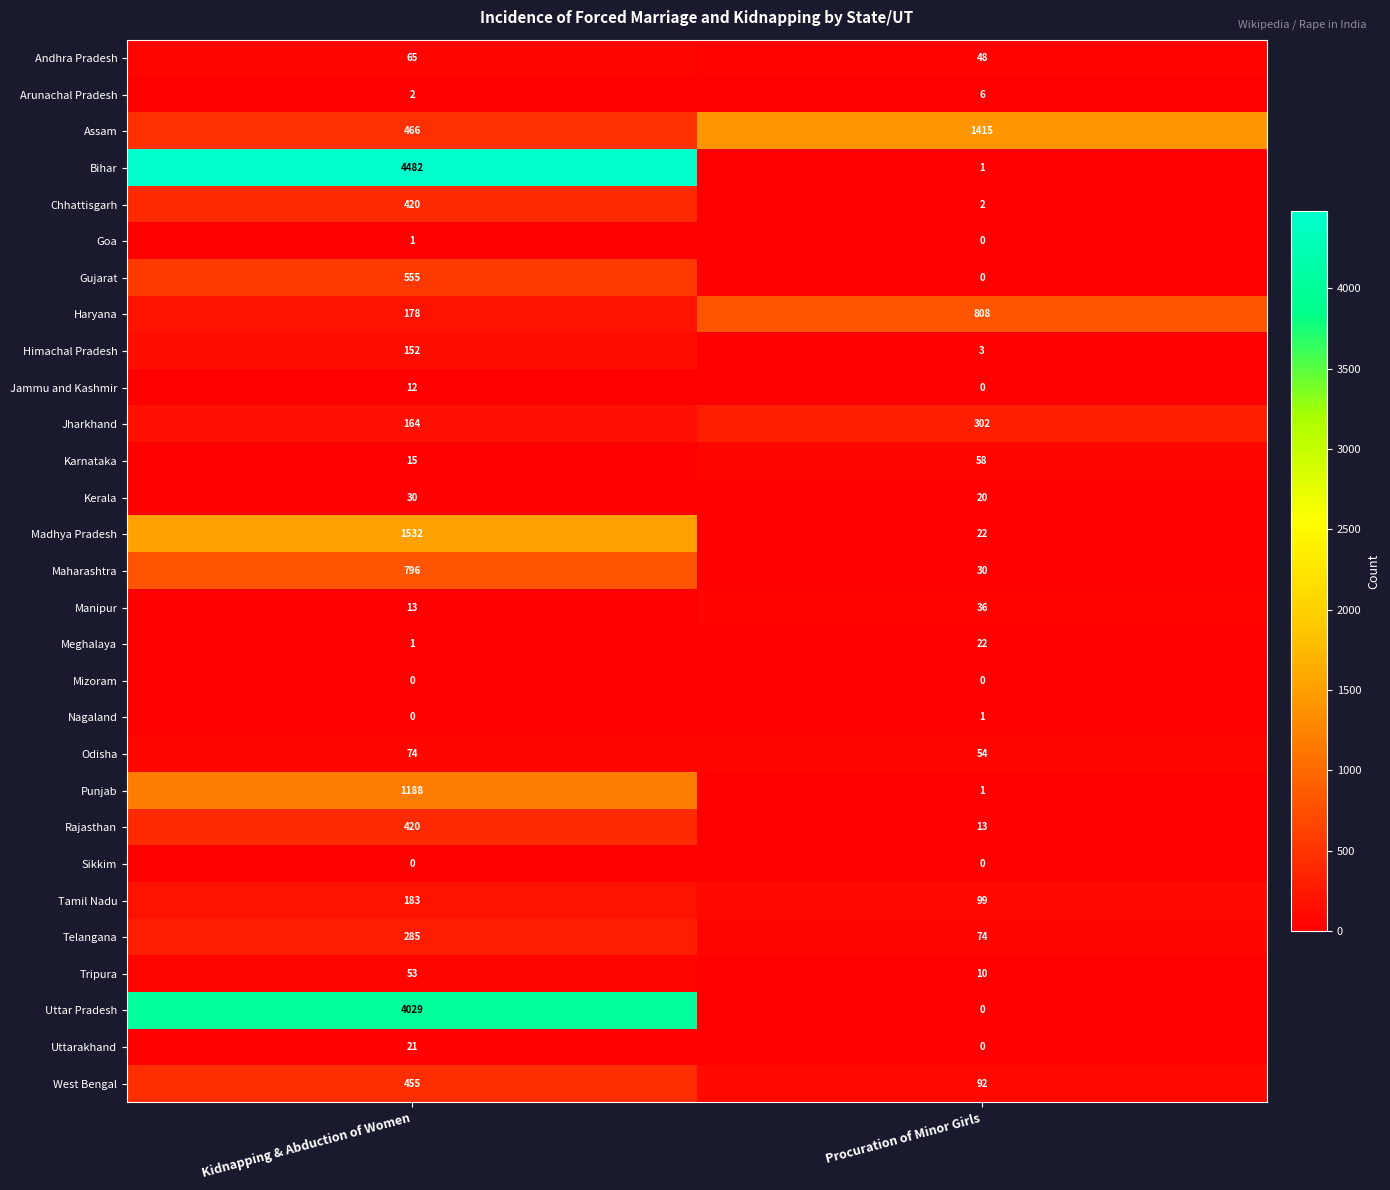

How many data points does each series have?

2